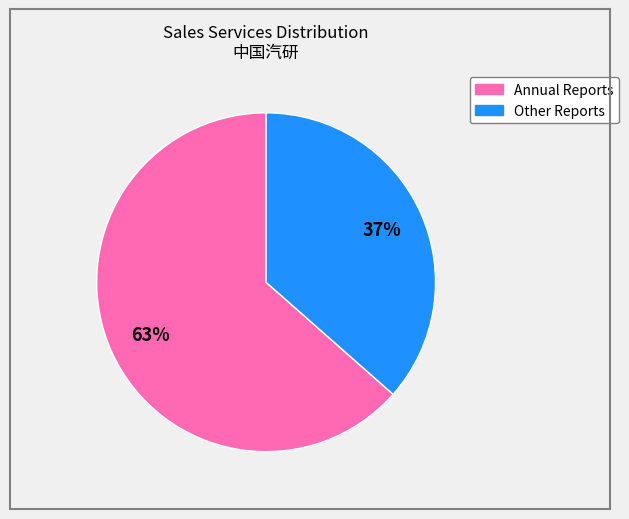

Is there a majority slice in this chart?

Yes